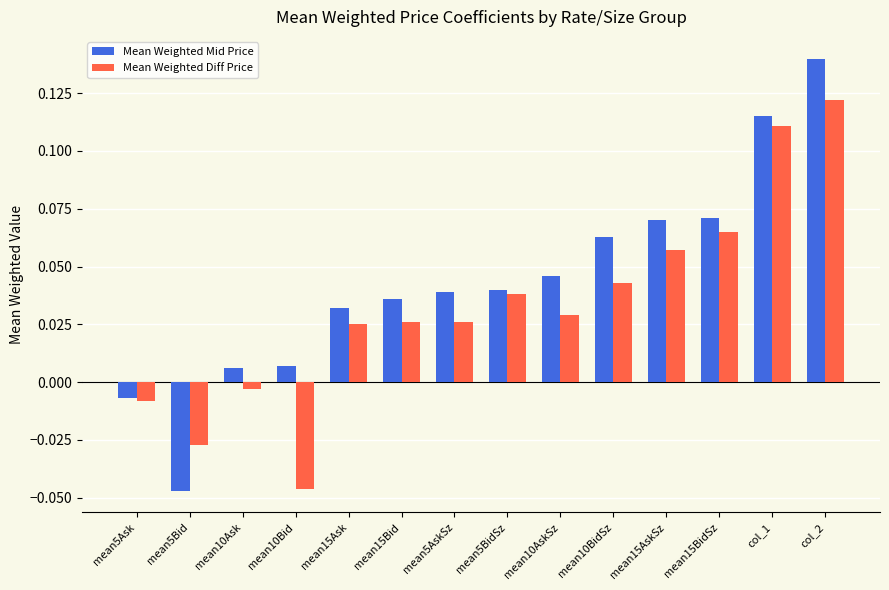

At which category is the sum across all series the highest?

col_2